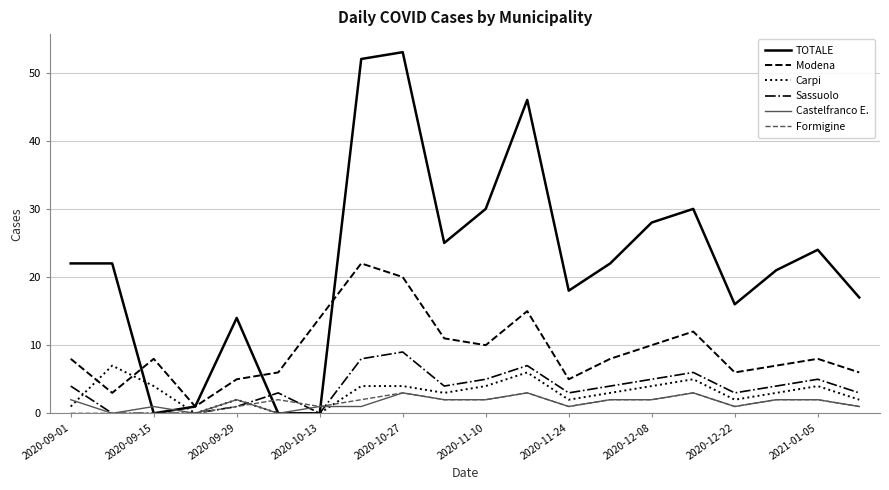

Which series has the largest range (max minus min)?

TOTALE